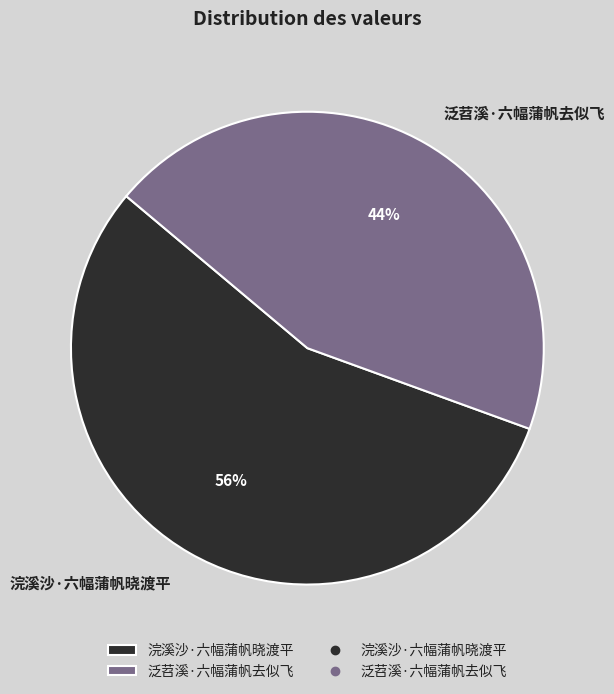

To the nearest percent, what is the combined percentage of 浣溪沙·六幅蒲帆晓渡平 and 泛苕溪·六幅蒲帆去似飞?

100%